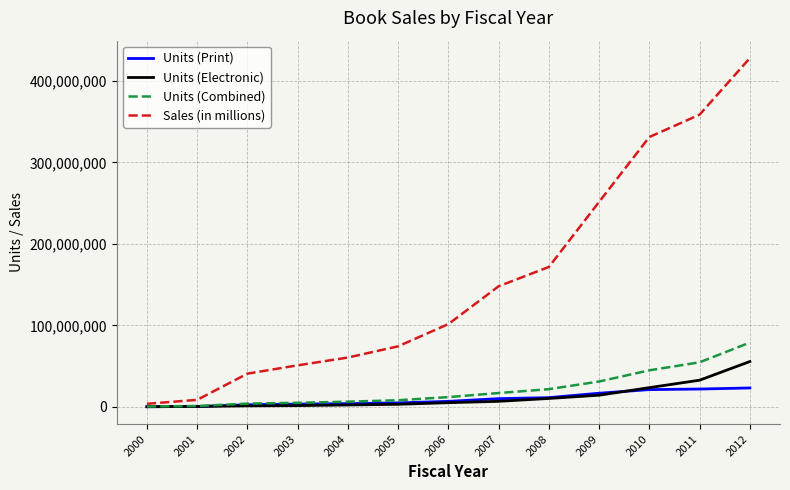

What is the sum of the Units (Print) values at 2005 and 2002?

7680137.0